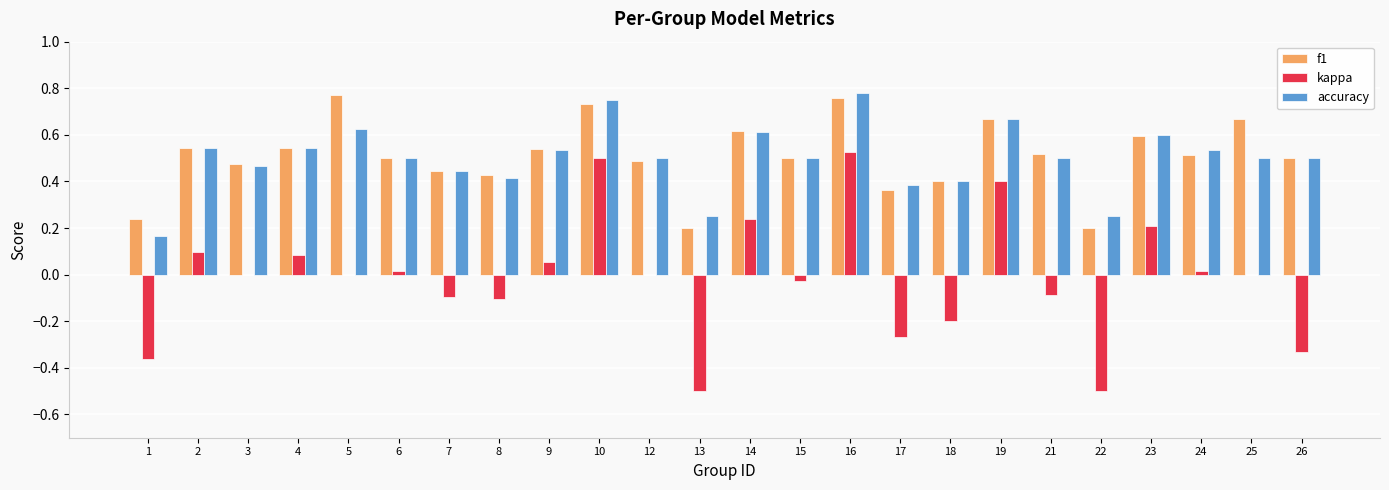

What is the total value across all series at 9?

1.1